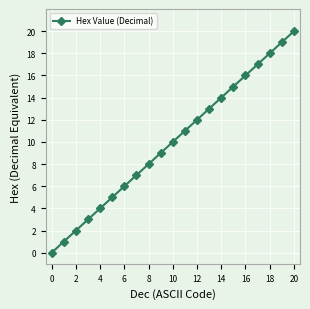

What is the maximum value shown in the chart?

20